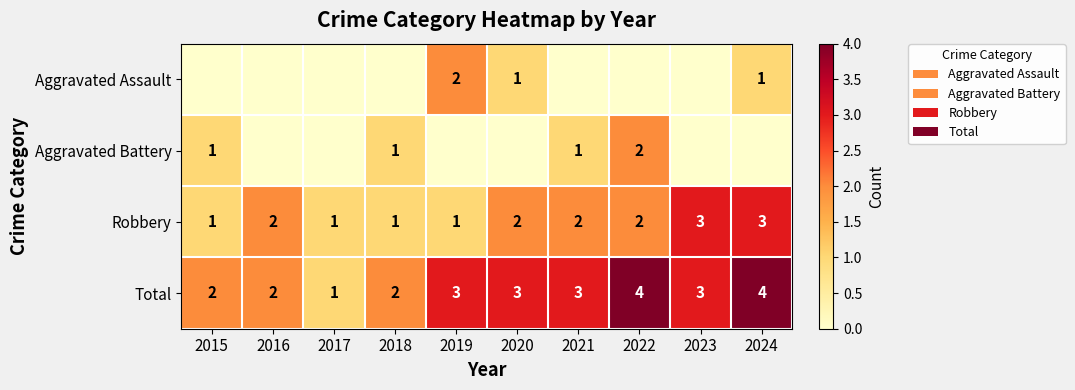

What is the maximum value for Robbery?

3